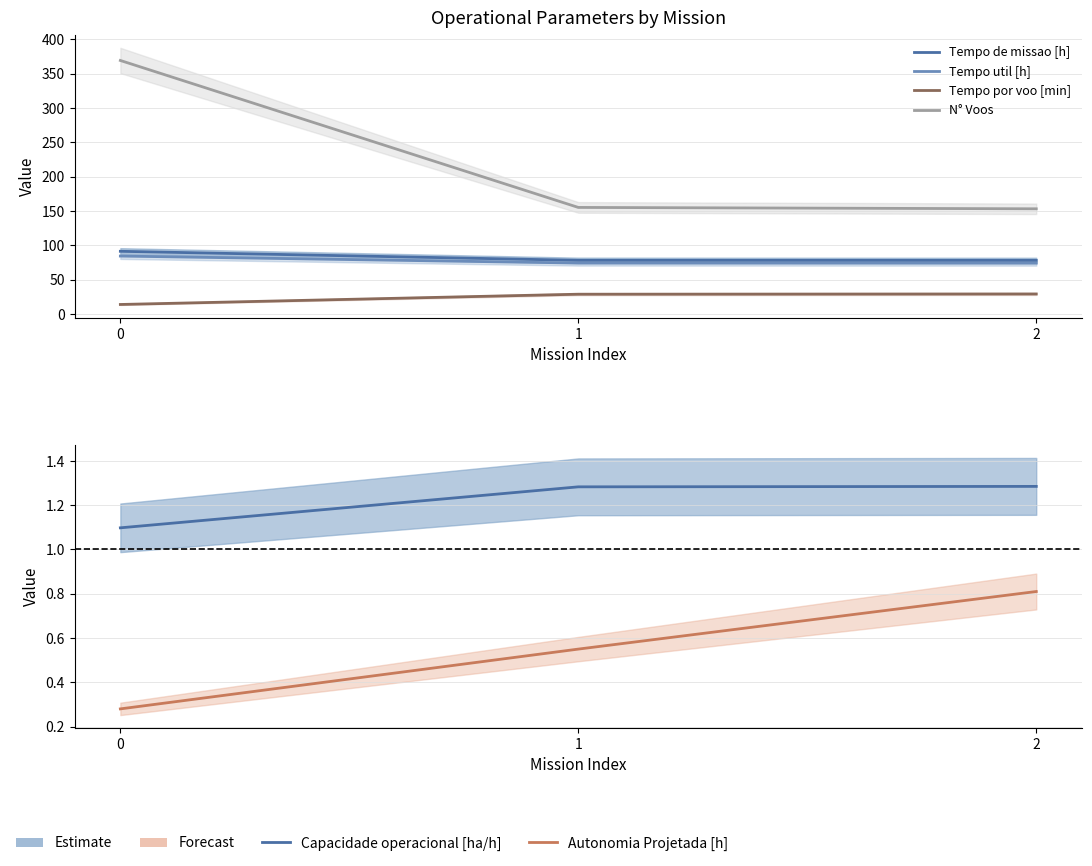

Reading left to right, list all the values displayed in this chart.

Tempo de missao [h]: 91.1	78.0	77.8
Tempo util [h]: 84.2	74.0	73.9
Tempo por voo [min]: 13.7	28.6	29.0
N° Voos: 369.0	155.0	153.0
Capacidade operacional [ha/h]: 1.1	1.3	1.3
Autonomia Projetada [h]: 0.3	0.6	0.8